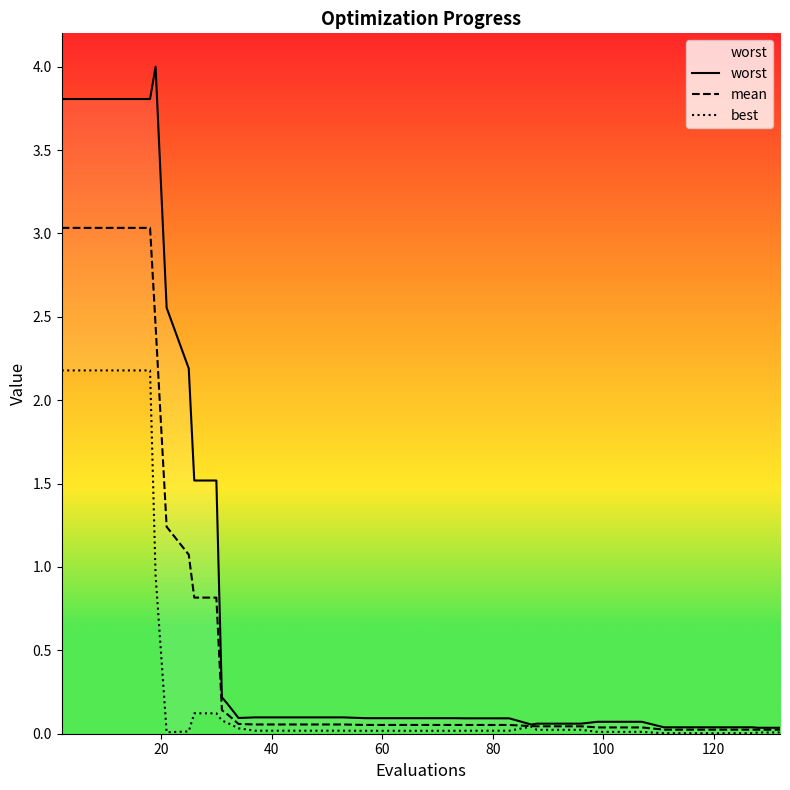

Does the chart have visible grid lines?

No